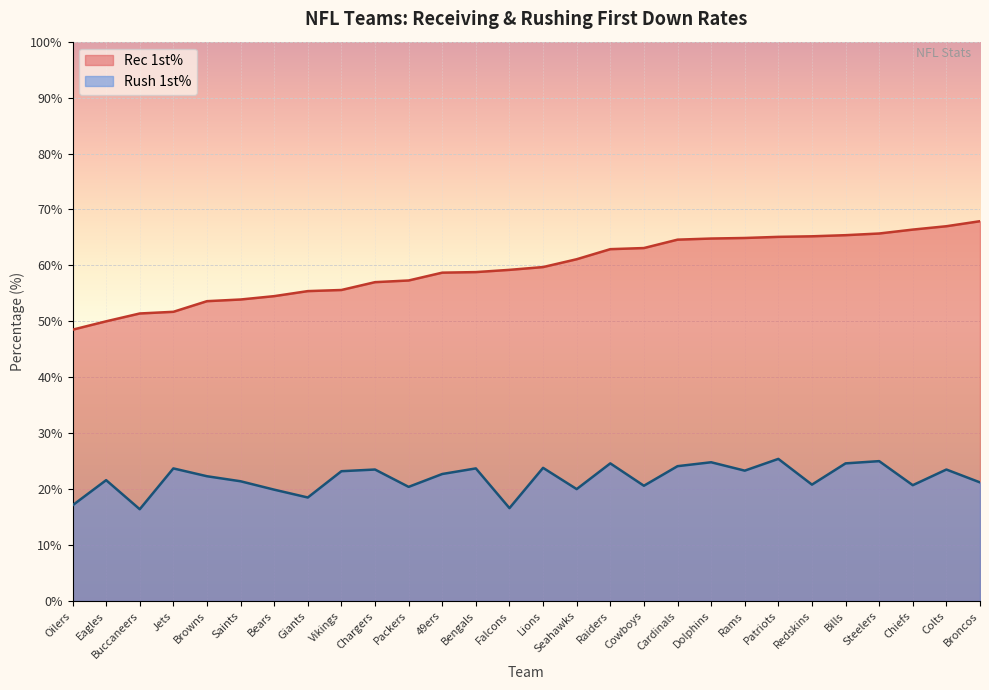

Which series has the widest spread of values?

Rec 1st%